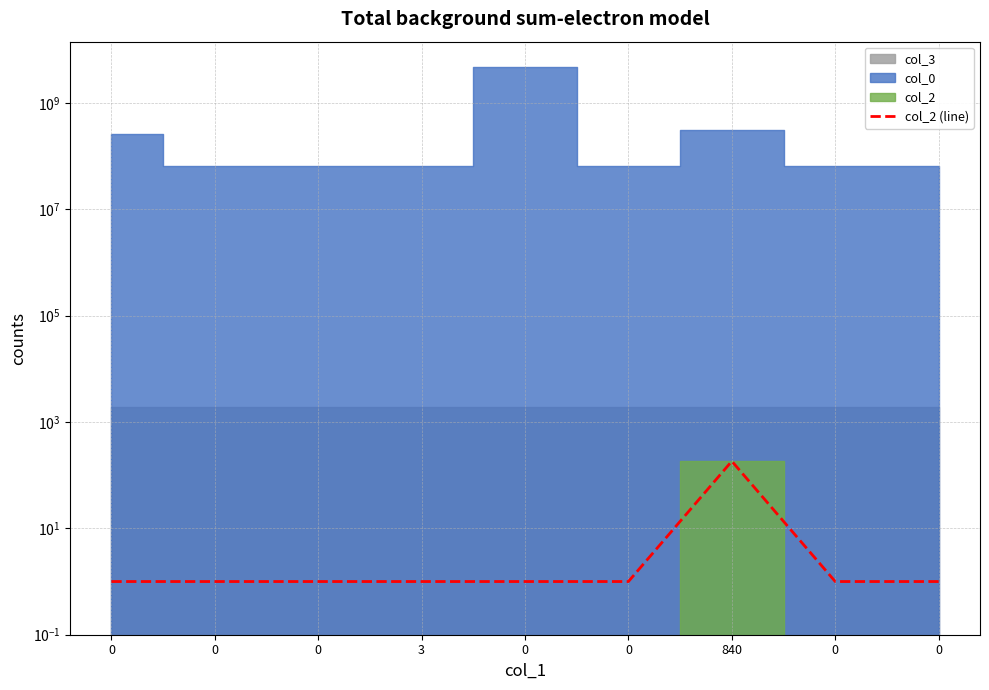

Which has a higher value, 840 or 0?

840